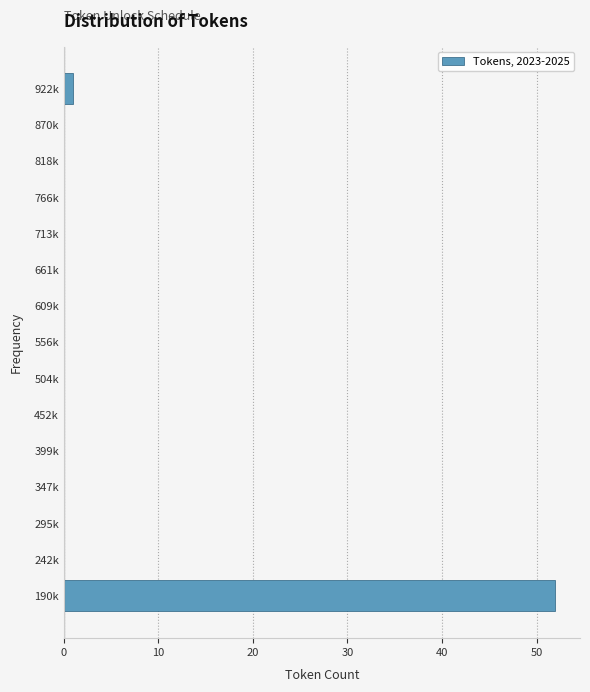

Reading top to bottom, list all the values displayed in this chart.

922k=1	870k=0	818k=0	766k=0	713k=0	661k=0	609k=0	556k=0	504k=0	452k=0	399k=0	347k=0	295k=0	242k=0	190k=52